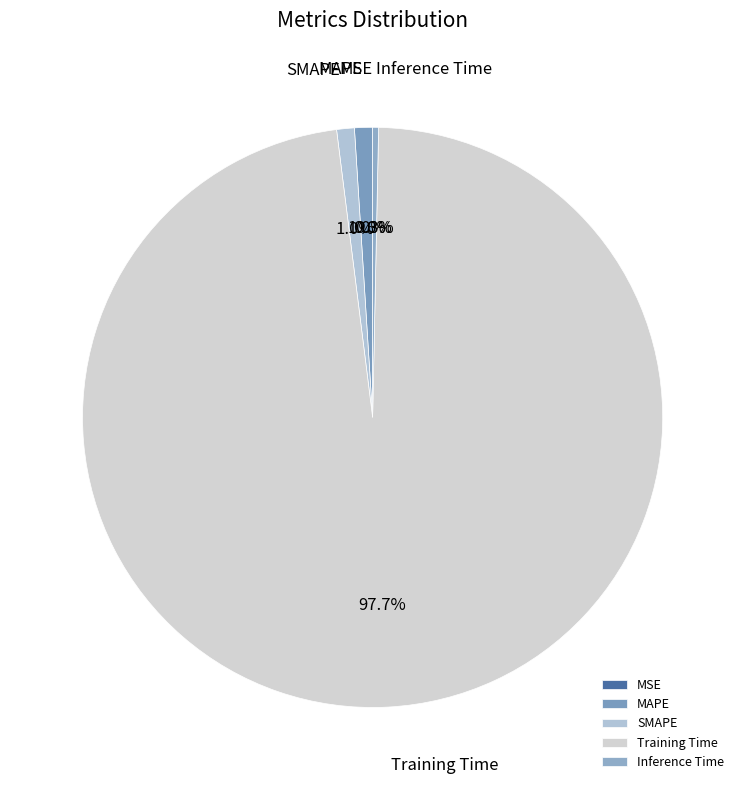

Which has a higher value, SMAPE or Inference Time?

SMAPE